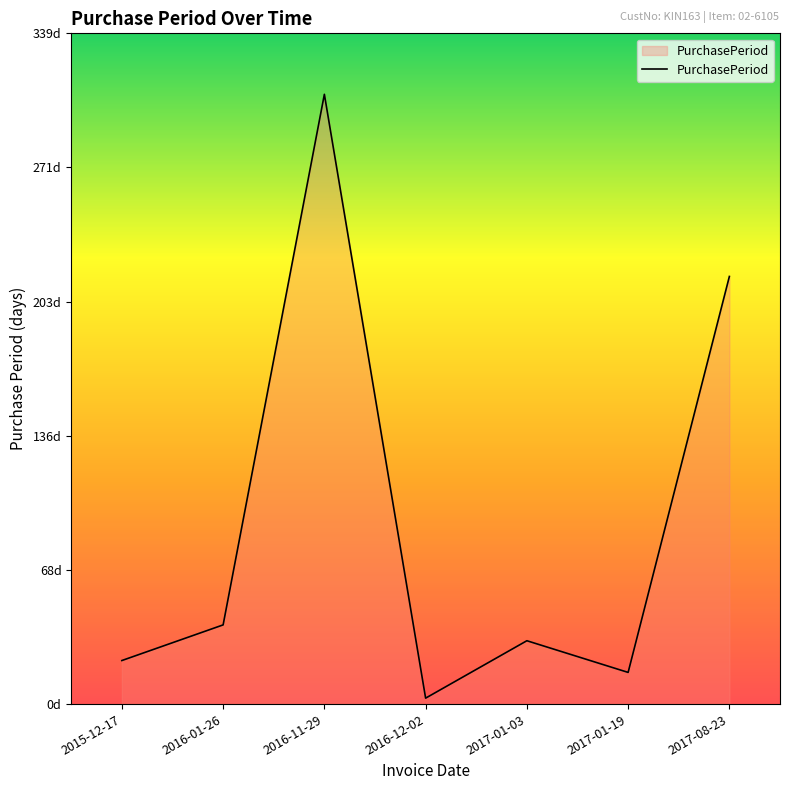

Is this an area chart (filled region under the line)?

Yes